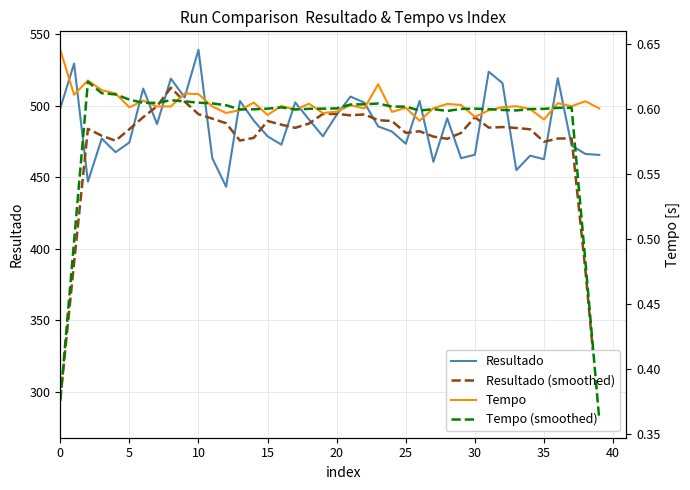

Reading left to right, extract all data points from this chart.

Resultado: 498.1	529.4	446.8	476.9	467.4	474.2	511.9	487.1	518.8	505.7	539.0	463.2	443.2	503.2	489.5	478.5	472.7	502.2	490.2	478.5	493.6	506.3	502.1	485.4	481.9	473.4	503.2	460.7	491.2	463.2	465.7	523.7	515.7	454.8	465.0	462.5	519.2	472.0	466.2	465.5
Resultado (smoothed): 294.9	390.2	483.7	478.9	475.4	483.5	491.9	499.5	512.5	502.8	494.0	490.9	487.6	475.5	477.4	489.2	486.6	484.4	487.4	494.2	494.1	493.2	493.8	489.8	489.2	480.9	482.1	478.3	476.8	480.9	491.9	484.6	485.0	484.3	483.4	474.7	477.0	477.1	384.6	280.7
Tempo: 0.6	0.6	0.6	0.6	0.6	0.6	0.6	0.6	0.6	0.6	0.6	0.6	0.6	0.6	0.6	0.6	0.6	0.6	0.6	0.6	0.6	0.6	0.6	0.6	0.6	0.6	0.6	0.6	0.6	0.6	0.6	0.6	0.6	0.6	0.6	0.6	0.6	0.6	0.6	0.6
Tempo (smoothed): 0.4	0.5	0.6	0.6	0.6	0.6	0.6	0.6	0.6	0.6	0.6	0.6	0.6	0.6	0.6	0.6	0.6	0.6	0.6	0.6	0.6	0.6	0.6	0.6	0.6	0.6	0.6	0.6	0.6	0.6	0.6	0.6	0.6	0.6	0.6	0.6	0.6	0.6	0.5	0.4